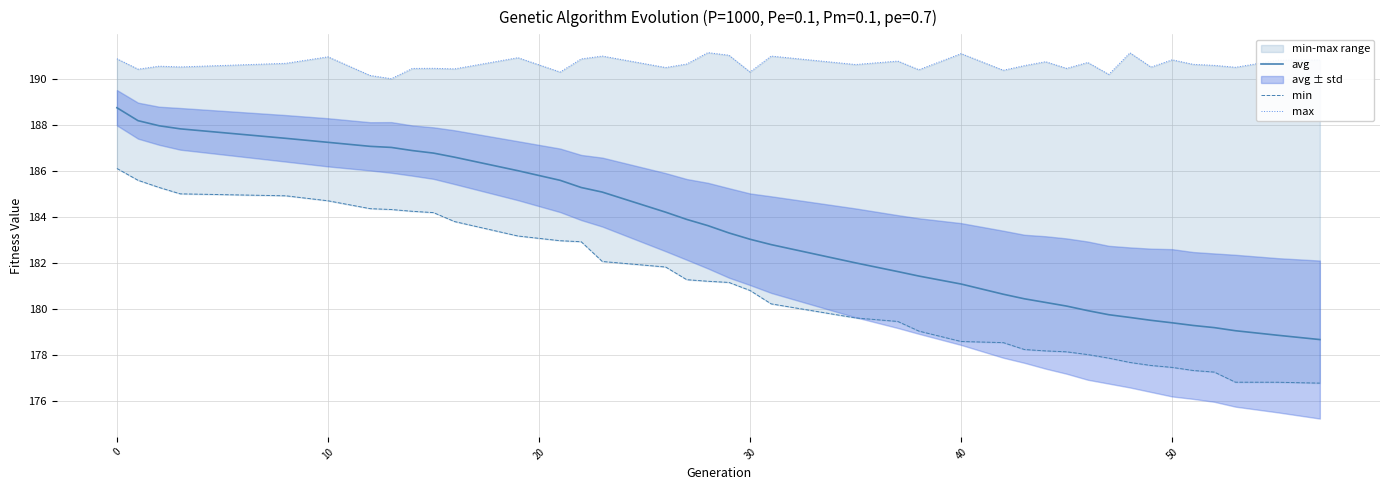

True or false: max has more than 2 points higher than both neighbors.

True